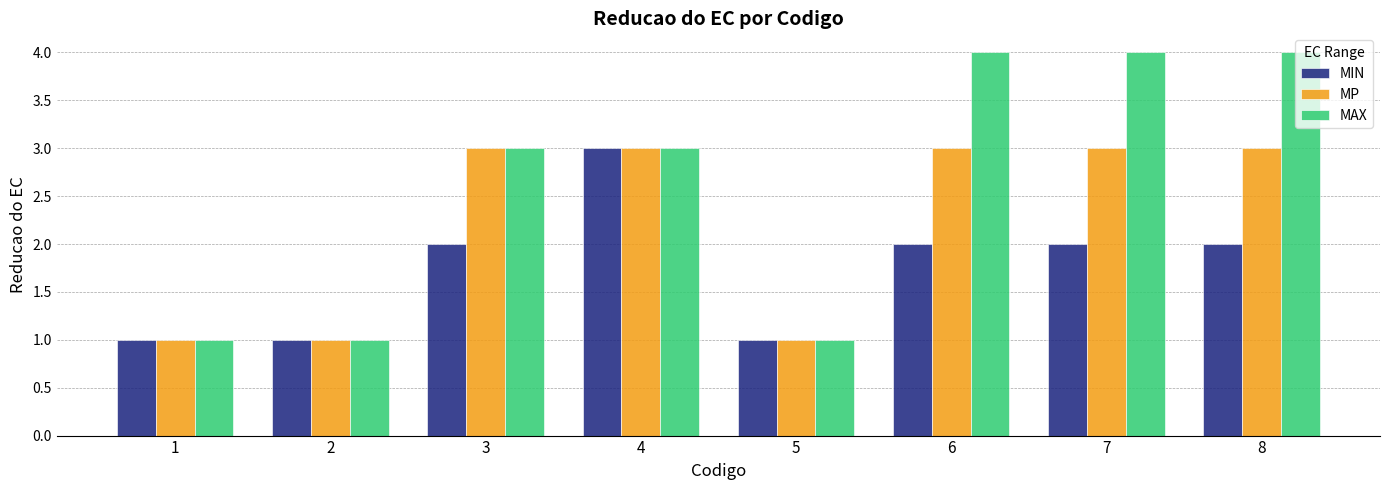

What is the sum of the MAX values at 1 and 8?

5